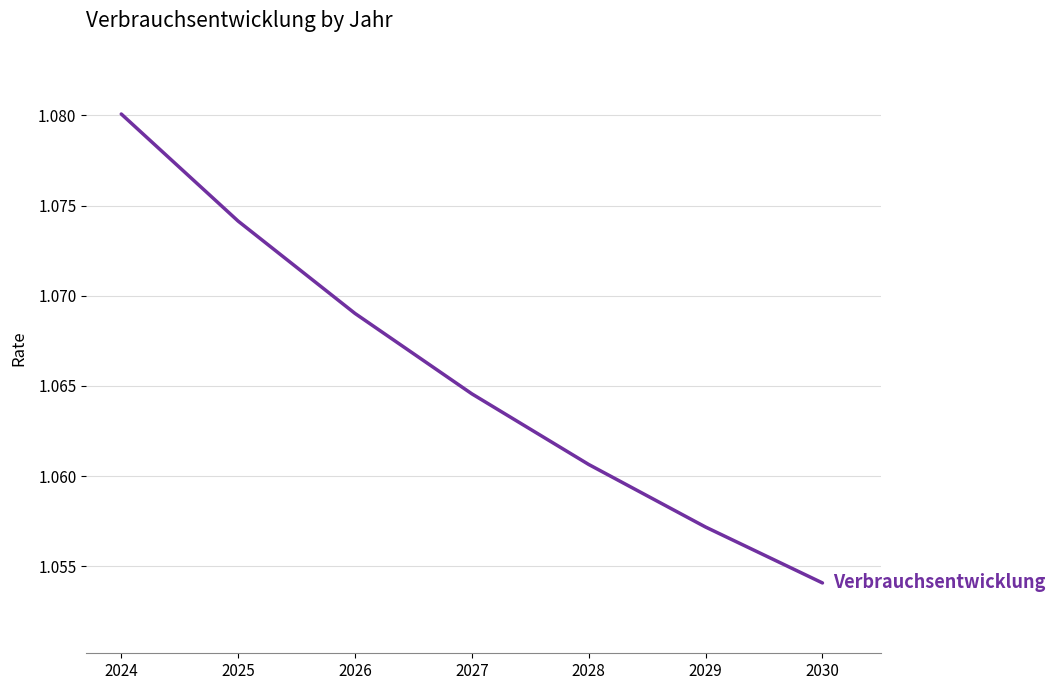

Is it true that the value at 2024 is 1.5?

False